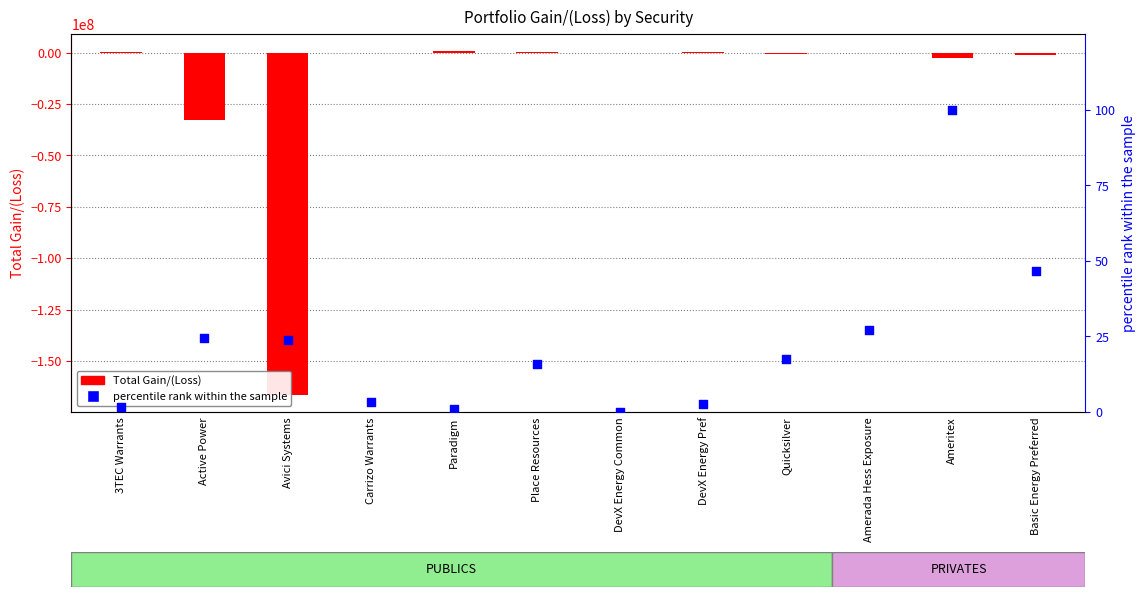

What are all the series names shown in the legend?

Total Gain/(Loss), percentile rank within the sample